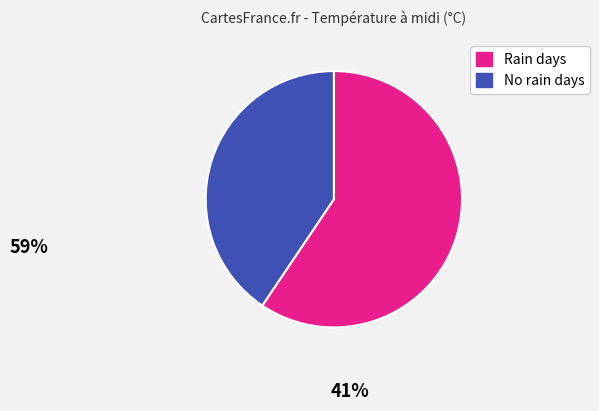

Is there any slice that represents more than half of the pie?

Yes